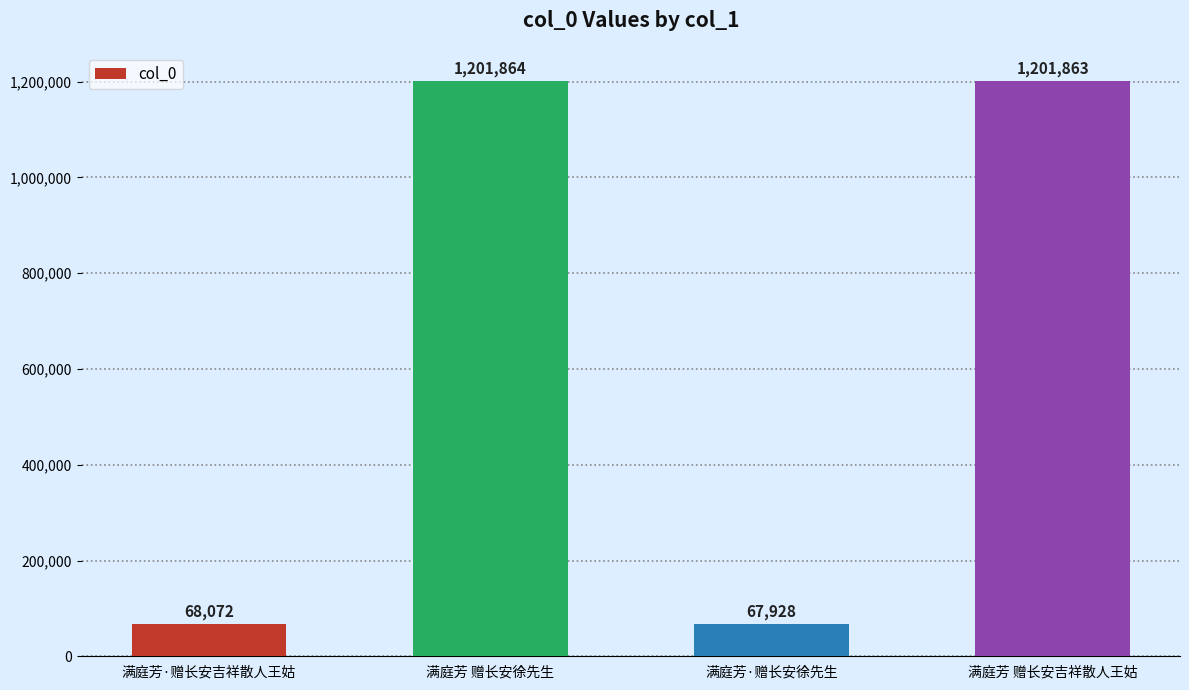

What is the value of the 3rd bar from the left?

67928